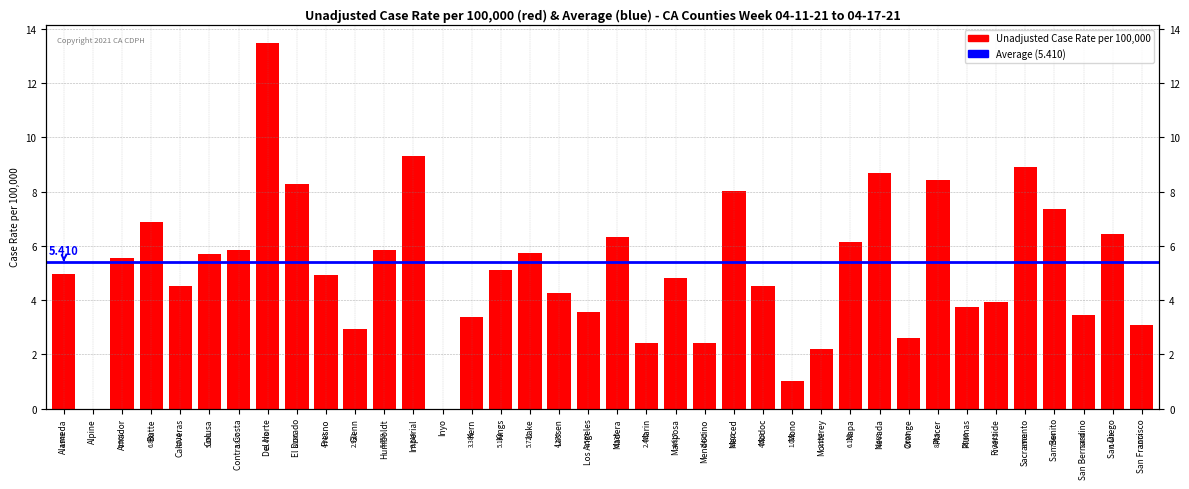

What is the change in value from Inyo to Kings?

+5.1